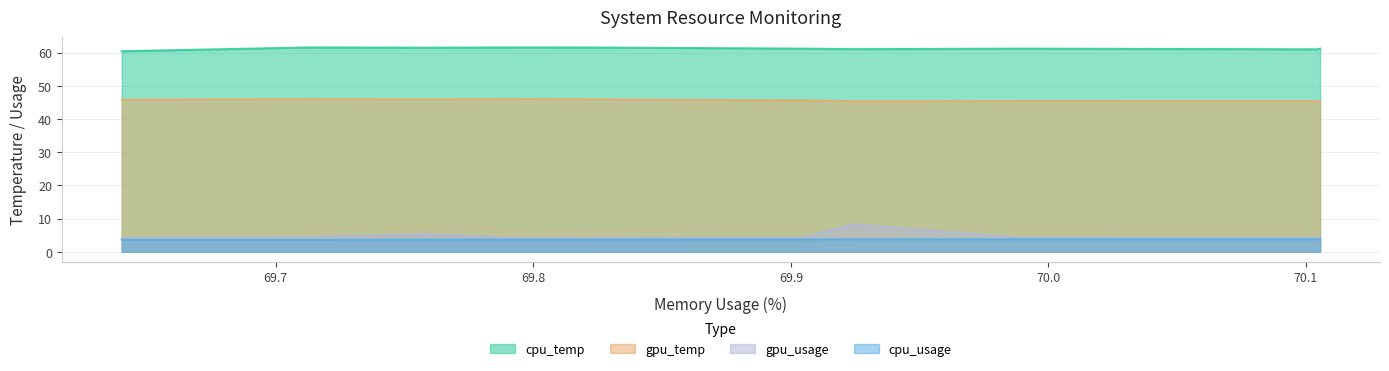

At 69.825939, list the series in order from smallest to largest.

cpu_usage, gpu_usage, gpu_temp, cpu_temp